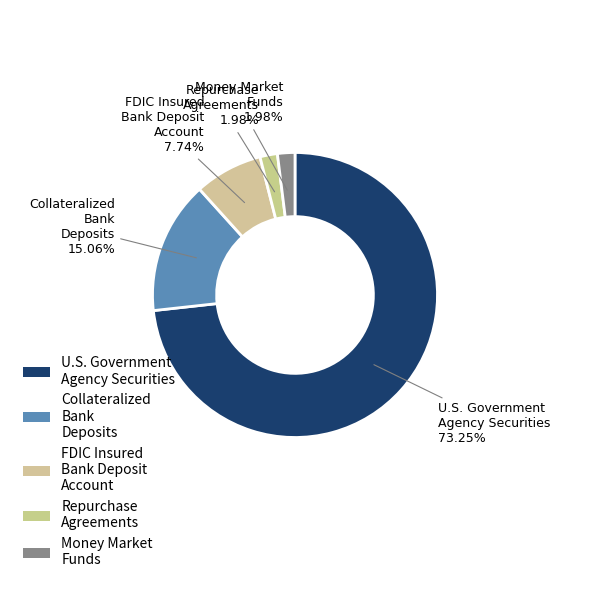

Do Collateralized Bank Deposits and FDIC Insured Bank Deposit Account together represent more than half of the pie?

No